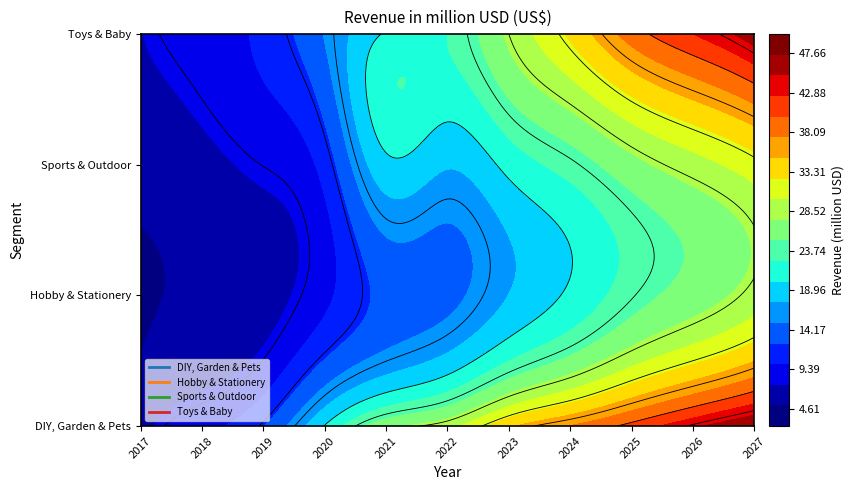

Rank the series by their average value, from highest to lowest.

DIY, Garden & Pets, Toys & Baby, Sports & Outdoor, Hobby & Stationery